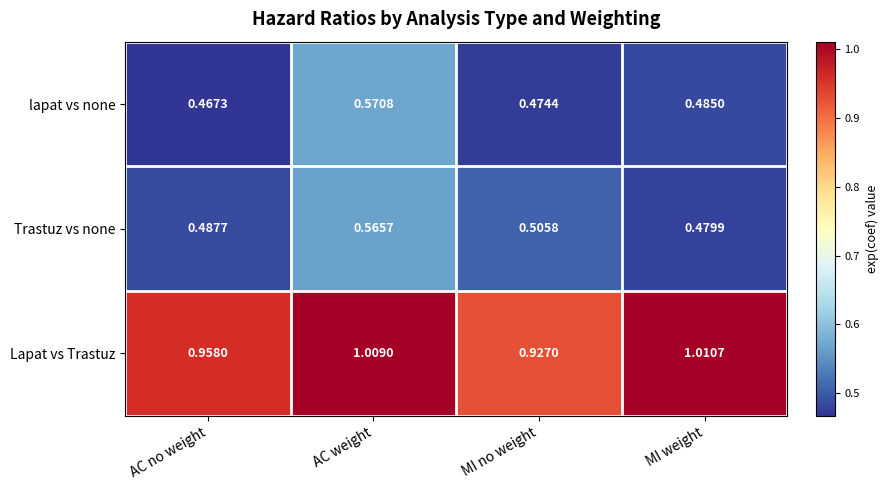

Which category has the lowest value across all series?

AC no weight